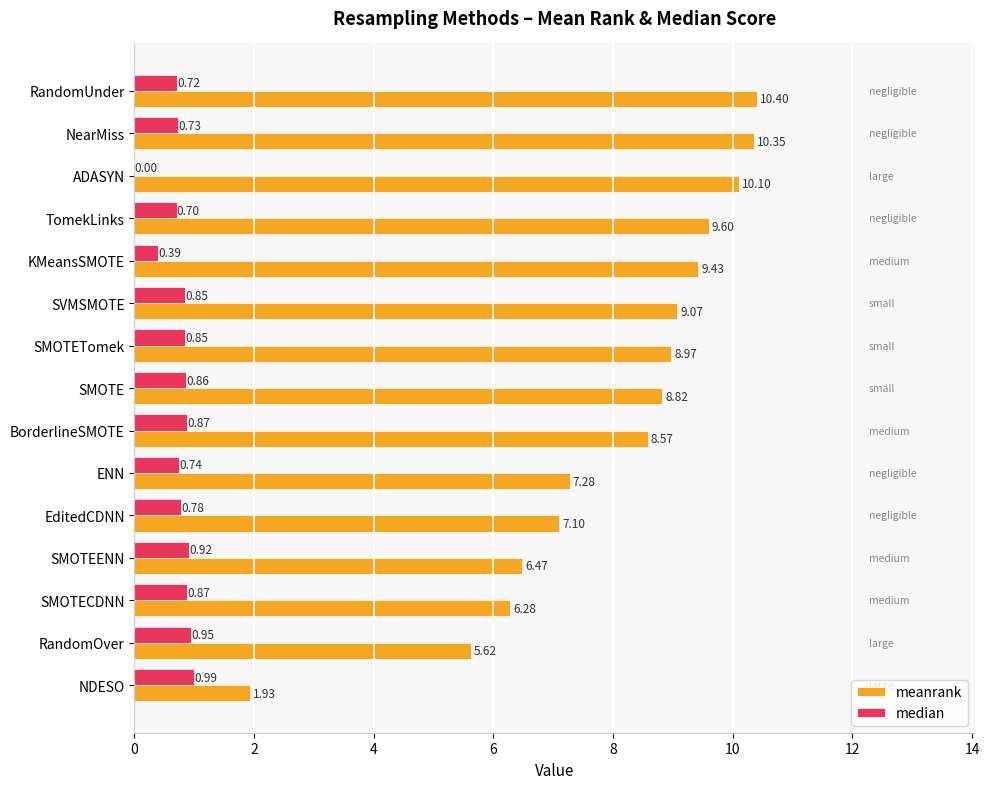

At which label is median closest to 0?

ADASYN